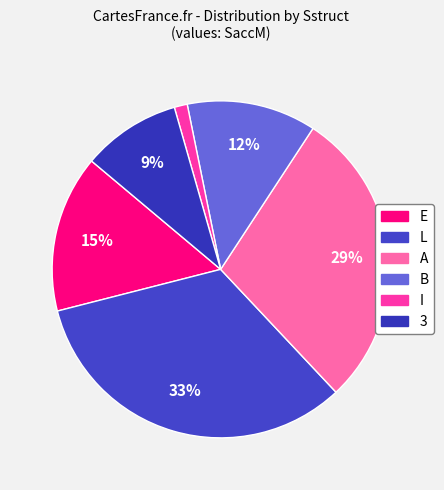

What is the change in value from A to 3?

-139.1